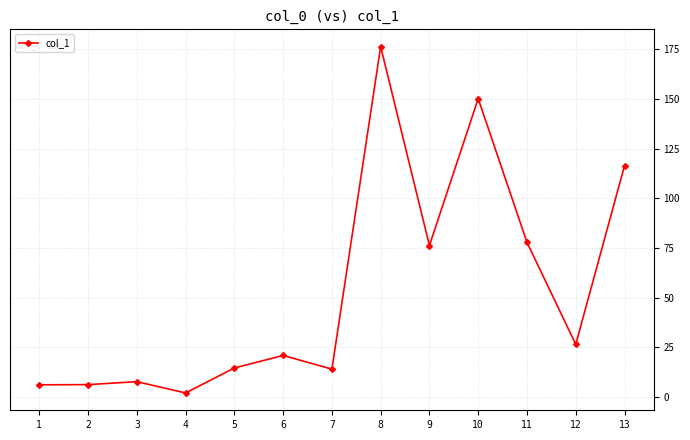

What value does the data have at 11?

77.8